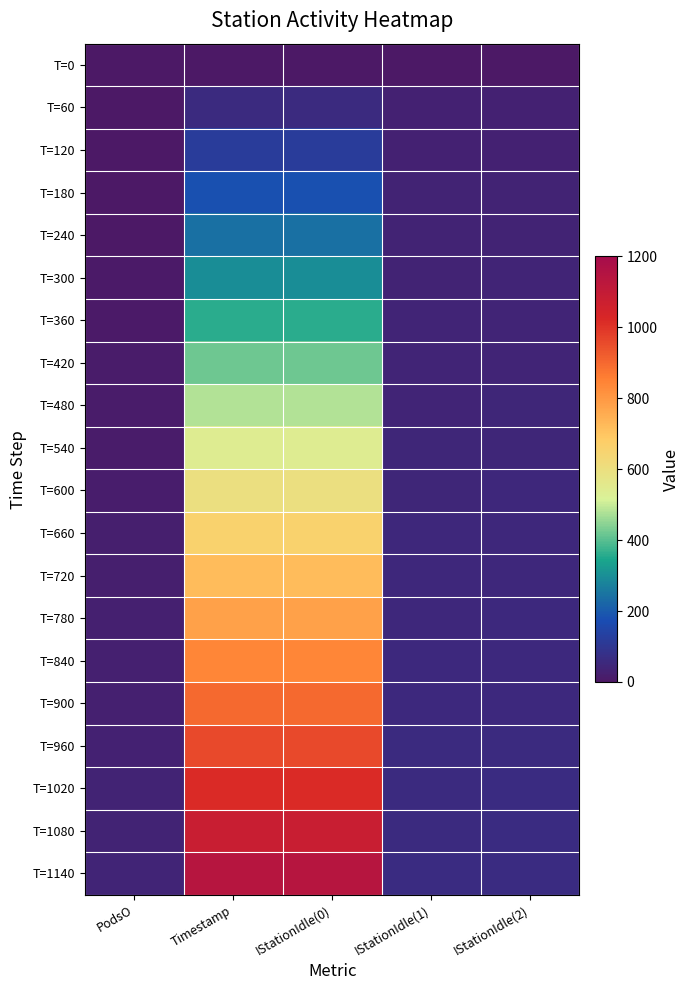

Reading left to right, transcribe all the data shown in this chart.

T=0: PodsO=0.0	Timestamp=0.0	IStationIdle(0)=0.0	IStationIdle(1)=0.0	IStationIdle(2)=0.0
T=60: PodsO=0.0	Timestamp=59.9	IStationIdle(0)=59.9	IStationIdle(1)=28.2	IStationIdle(2)=30.7
T=120: PodsO=0.0	Timestamp=120.0	IStationIdle(0)=120.0	IStationIdle(1)=30.1	IStationIdle(2)=32.4
T=180: PodsO=2.0	Timestamp=179.7	IStationIdle(0)=179.7	IStationIdle(1)=33.1	IStationIdle(2)=34.4
T=240: PodsO=4.0	Timestamp=239.8	IStationIdle(0)=239.8	IStationIdle(1)=34.5	IStationIdle(2)=35.4
T=300: PodsO=7.0	Timestamp=300.0	IStationIdle(0)=300.0	IStationIdle(1)=37.4	IStationIdle(2)=38.0
T=360: PodsO=8.0	Timestamp=359.8	IStationIdle(0)=359.8	IStationIdle(1)=39.0	IStationIdle(2)=39.1
T=420: PodsO=10.0	Timestamp=420.0	IStationIdle(0)=420.0	IStationIdle(1)=40.4	IStationIdle(2)=40.6
T=480: PodsO=11.0	Timestamp=479.8	IStationIdle(0)=479.8	IStationIdle(1)=42.1	IStationIdle(2)=42.8
T=540: PodsO=14.0	Timestamp=540.0	IStationIdle(0)=540.0	IStationIdle(1)=43.7	IStationIdle(2)=44.7
T=600: PodsO=18.0	Timestamp=599.8	IStationIdle(0)=599.8	IStationIdle(1)=45.6	IStationIdle(2)=47.5
T=660: PodsO=20.0	Timestamp=659.6	IStationIdle(0)=659.6	IStationIdle(1)=47.4	IStationIdle(2)=49.2
T=720: PodsO=23.0	Timestamp=719.8	IStationIdle(0)=719.8	IStationIdle(1)=49.4	IStationIdle(2)=51.1
T=780: PodsO=24.0	Timestamp=779.8	IStationIdle(0)=779.8	IStationIdle(1)=50.6	IStationIdle(2)=52.4
T=840: PodsO=27.0	Timestamp=839.8	IStationIdle(0)=839.8	IStationIdle(1)=52.3	IStationIdle(2)=53.6
T=900: PodsO=28.0	Timestamp=900.0	IStationIdle(0)=900.0	IStationIdle(1)=54.9	IStationIdle(2)=56.2
T=960: PodsO=31.0	Timestamp=959.7	IStationIdle(0)=959.7	IStationIdle(1)=56.5	IStationIdle(2)=58.8
T=1020: PodsO=34.0	Timestamp=1019.7	IStationIdle(0)=1019.7	IStationIdle(1)=58.0	IStationIdle(2)=61.2
T=1080: PodsO=37.0	Timestamp=1080.0	IStationIdle(0)=1080.0	IStationIdle(1)=59.7	IStationIdle(2)=62.8
T=1140: PodsO=39.0	Timestamp=1139.8	IStationIdle(0)=1139.8	IStationIdle(1)=62.2	IStationIdle(2)=64.5